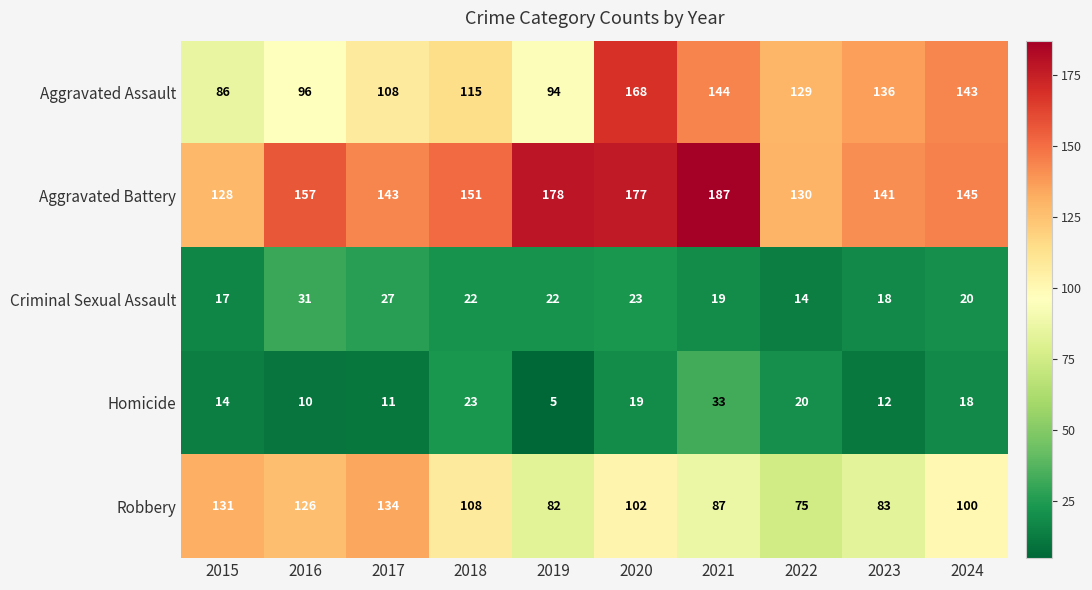

What is the smallest value displayed?

5